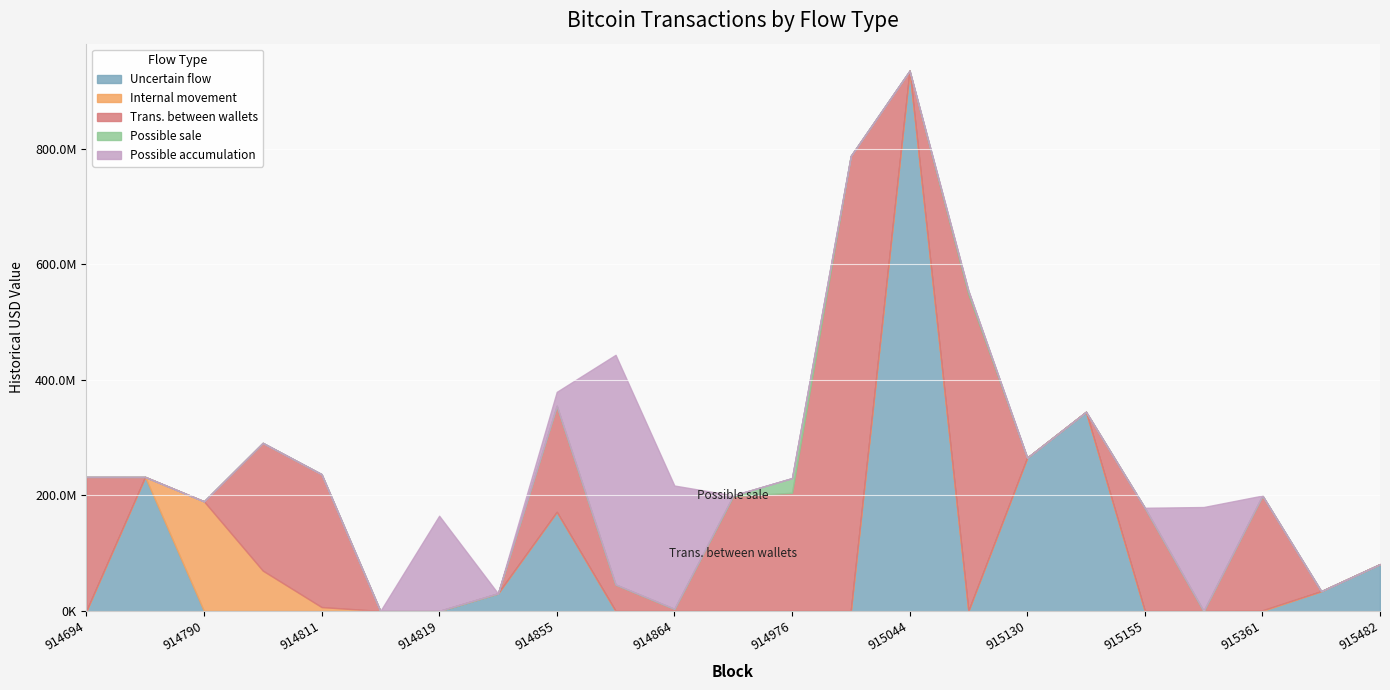

How many lines are shown in the chart?

5